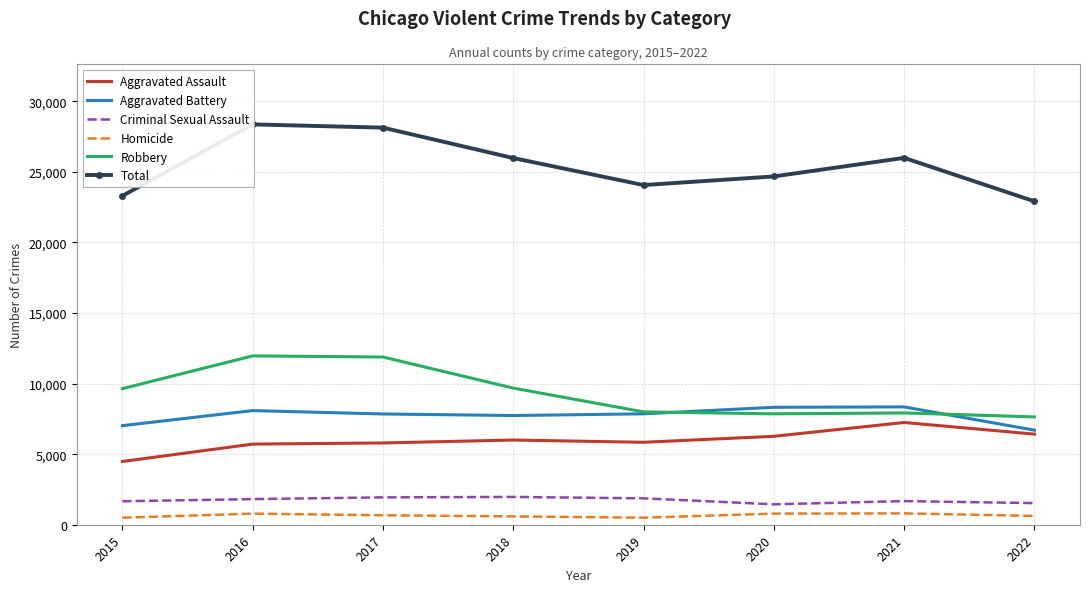

Is it true that Aggravated Battery equals 3714 at 2019?

False